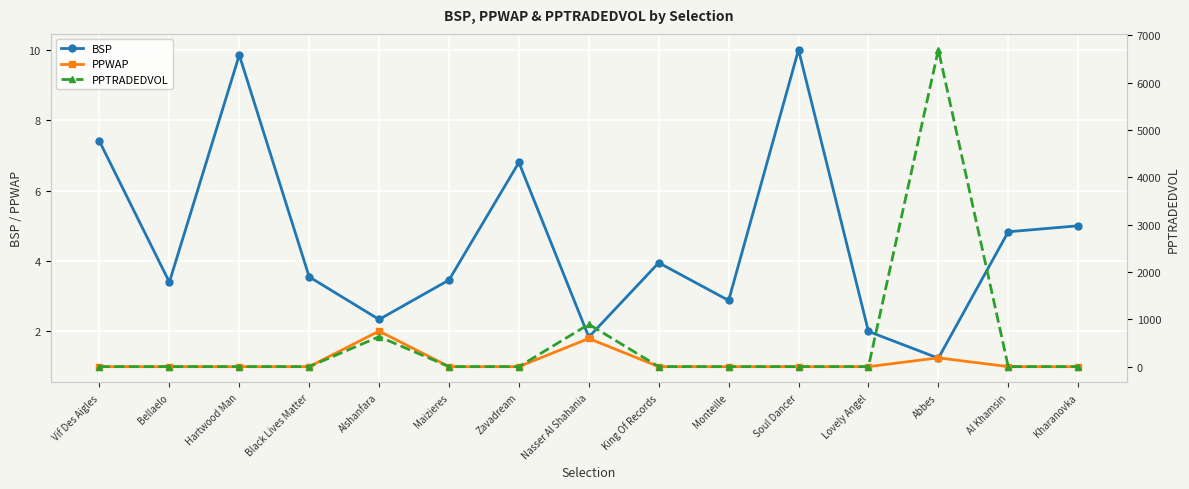

At which category is the sum across all series the highest?

Abbes